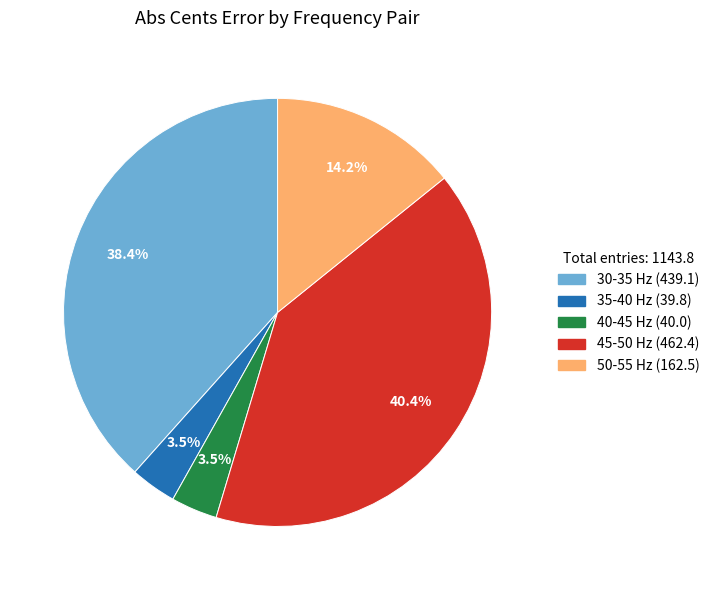

Is there a majority slice in this chart?

No